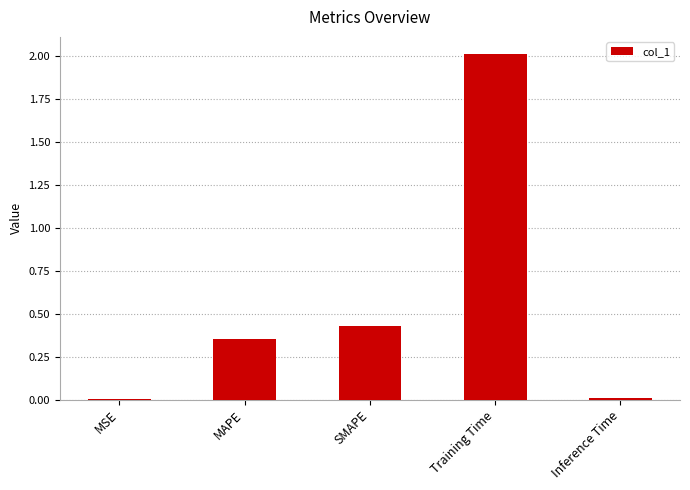

What is the sum of all values?

2.8